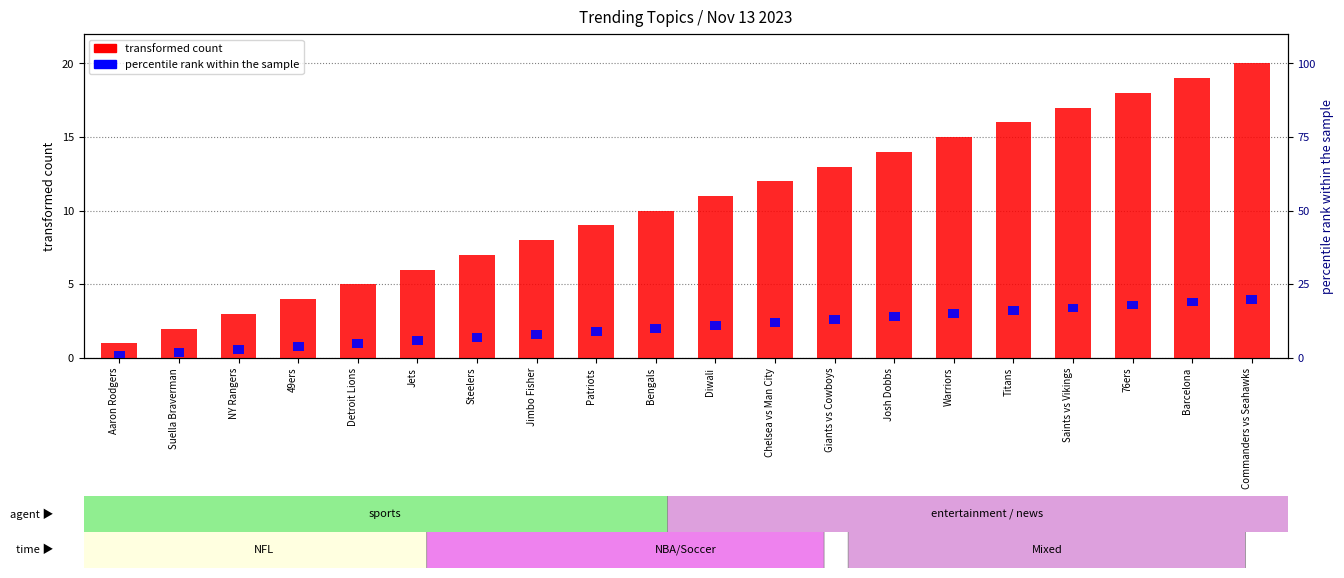

What is the difference between the second highest and second lowest values in the transformed count series?

17